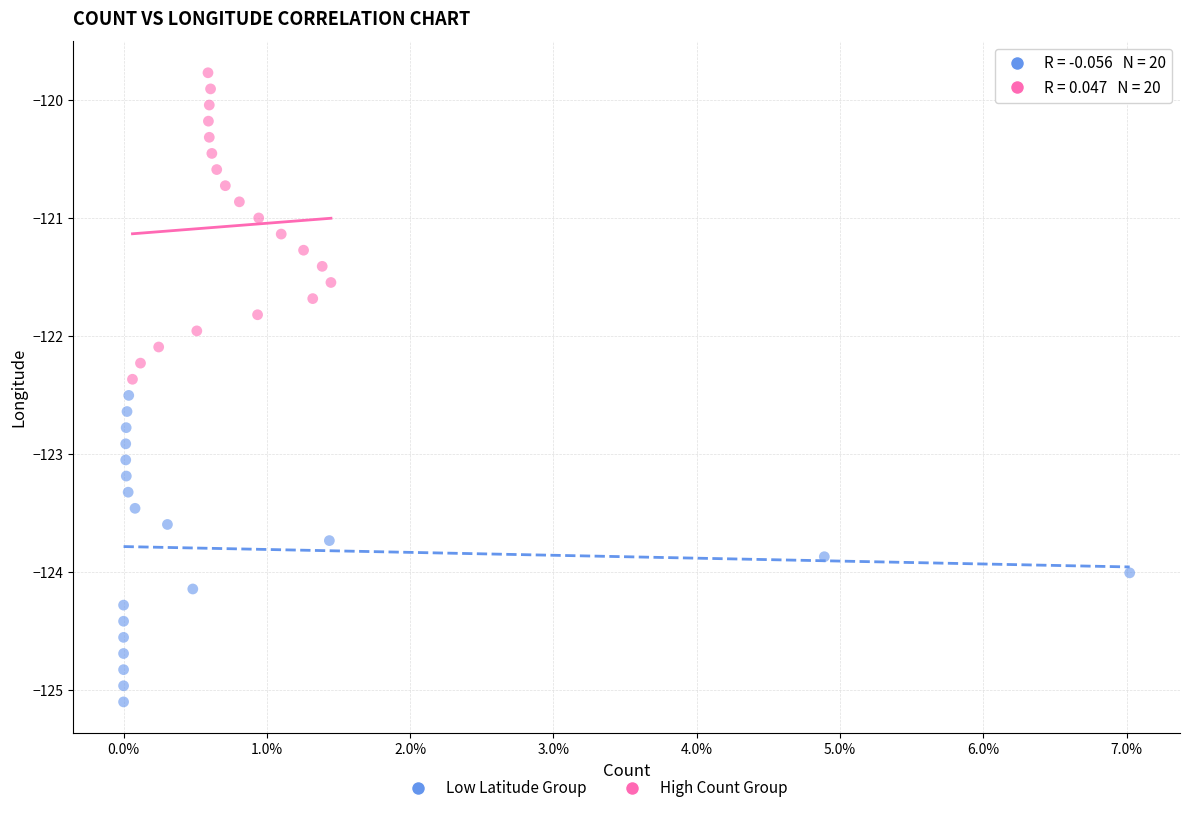

Which series contains the lowest Y value?

Low Latitude Group